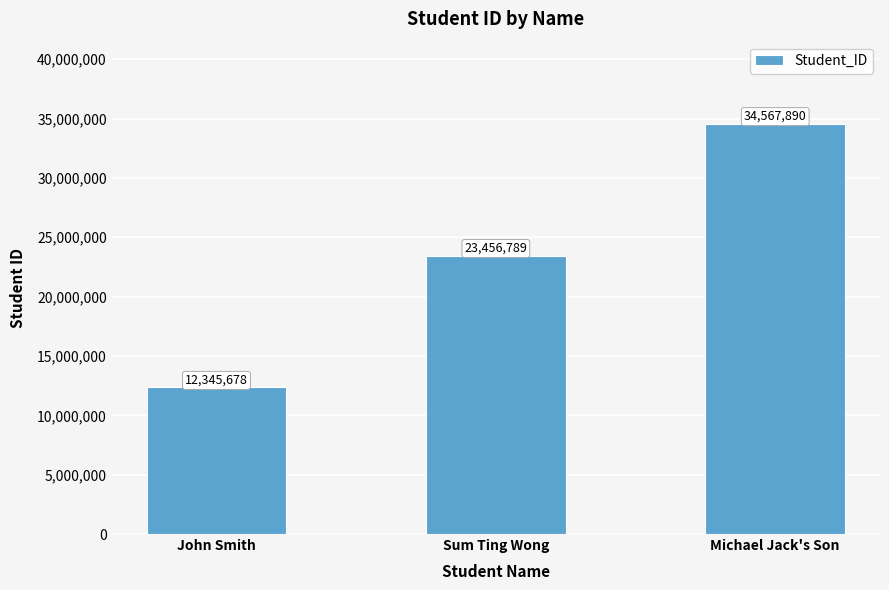

Which label corresponds to the largest value in the chart?

Michael Jack's Son